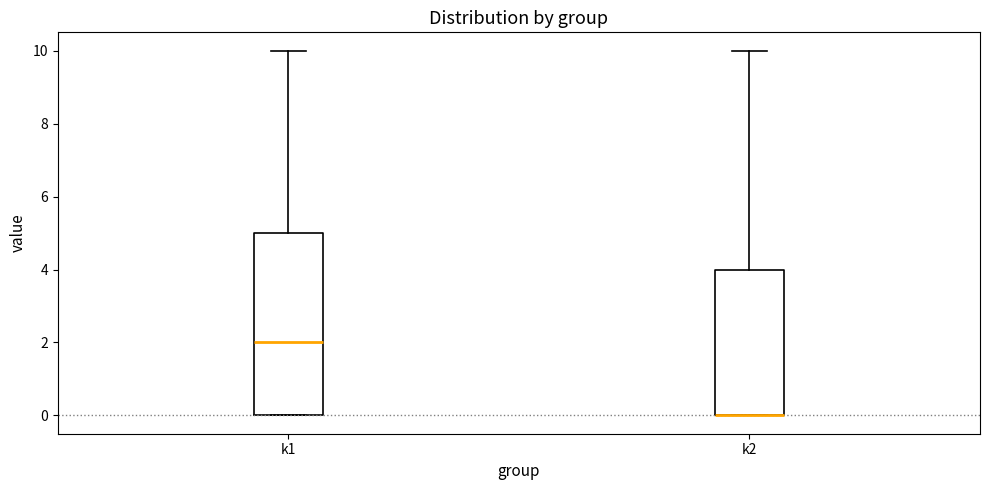

Reading left to right, transcribe this box plot: for each box, give where its median line is, the range the box spans, and where its two whiskers end, as read against the y-axis. The values are not printed on the chart, so give them approximately, as read against the axis.

k1: median 2, box 0 to 5, whiskers 0 to 10
k2: median 0 (drawn on the box's lower edge), box 0 to 4, whiskers 0 to 10